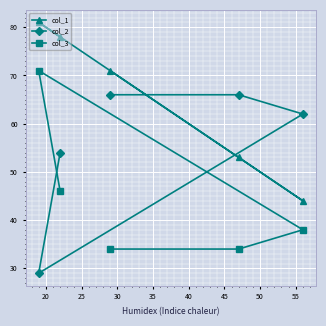

What is the value of the col_2 point at the 1st from the left?

29